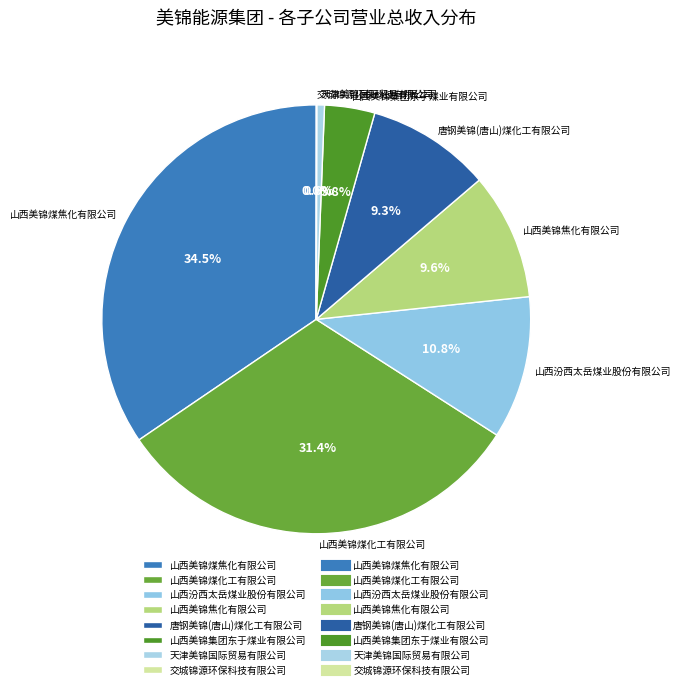

Combined, do 山西美锦煤焦化有限公司 and 山西美锦煤化工有限公司 account for over 50%?

Yes